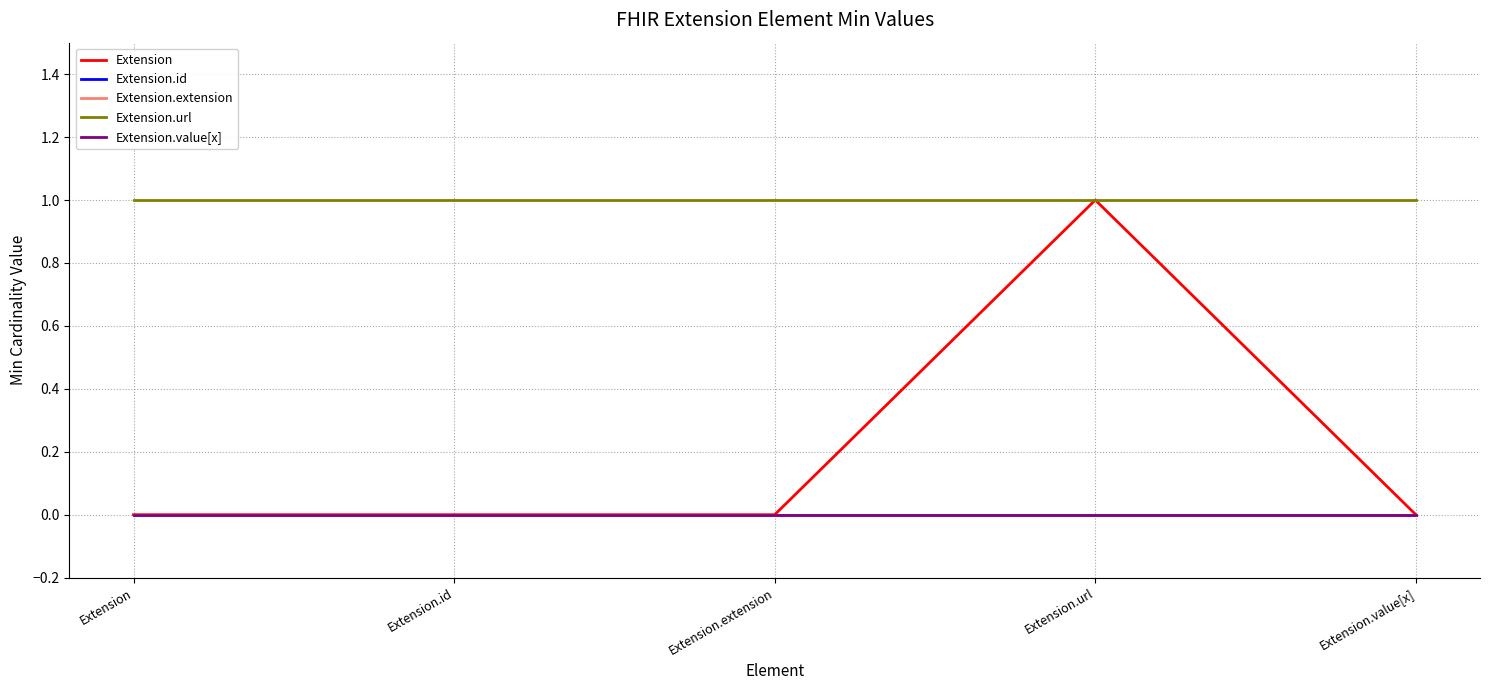

True or false: Extension.id has more than 2 points higher than both neighbors.

False